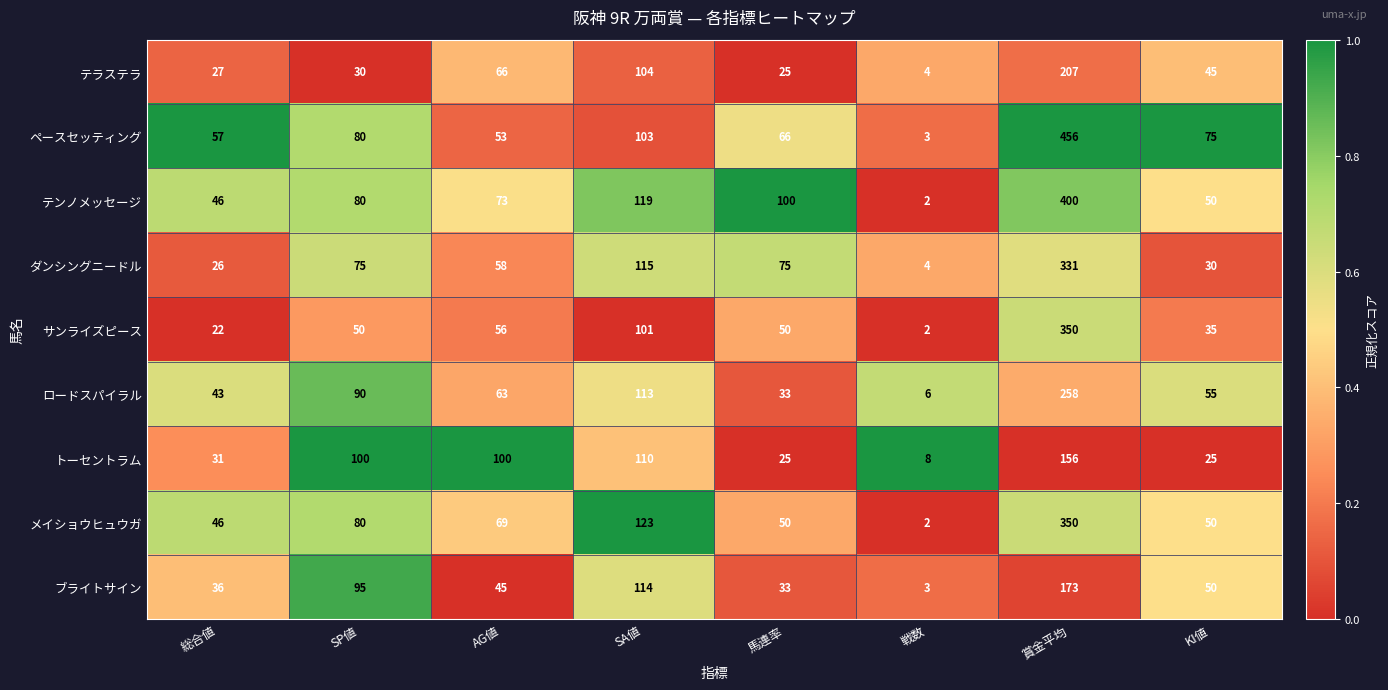

Which series has the widest spread of values?

ペースセッティング